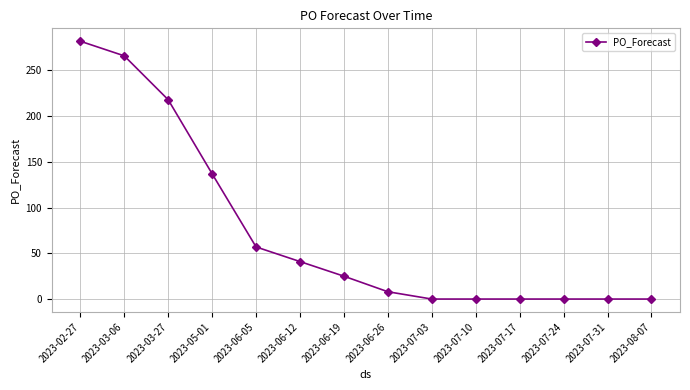

Reading left to right, list all the values displayed in this chart.

2023-02-27=282	2023-03-06=266	2023-03-27=218	2023-05-01=137	2023-06-05=57	2023-06-12=41	2023-06-19=25	2023-06-26=8	2023-07-03=0	2023-07-10=0	2023-07-17=0	2023-07-24=0	2023-07-31=0	2023-08-07=0